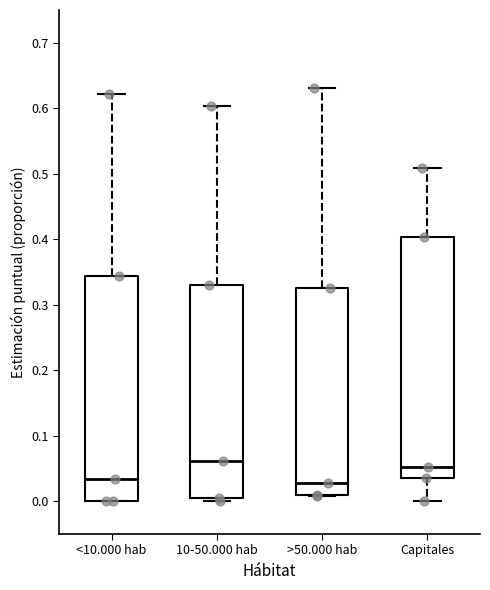

Reading left to right, read every box against the y-axis: the position of its median line, the range the box covers, and the ends of its whiskers. The values are not printed on the chart, so give them approximately, as read against the axis.

<10.000 hab: median 0.03, box 0.00 to 0.34, whiskers 0.00 to 0.62
10-50.000 hab: median 0.06, box 0.01 to 0.33, whiskers 0.00 to 0.60
>50.000 hab: median 0.03, box 0.01 to 0.33, whiskers 0.01 to 0.63
Capitales: median 0.05, box 0.04 to 0.40, whiskers 0.00 to 0.51